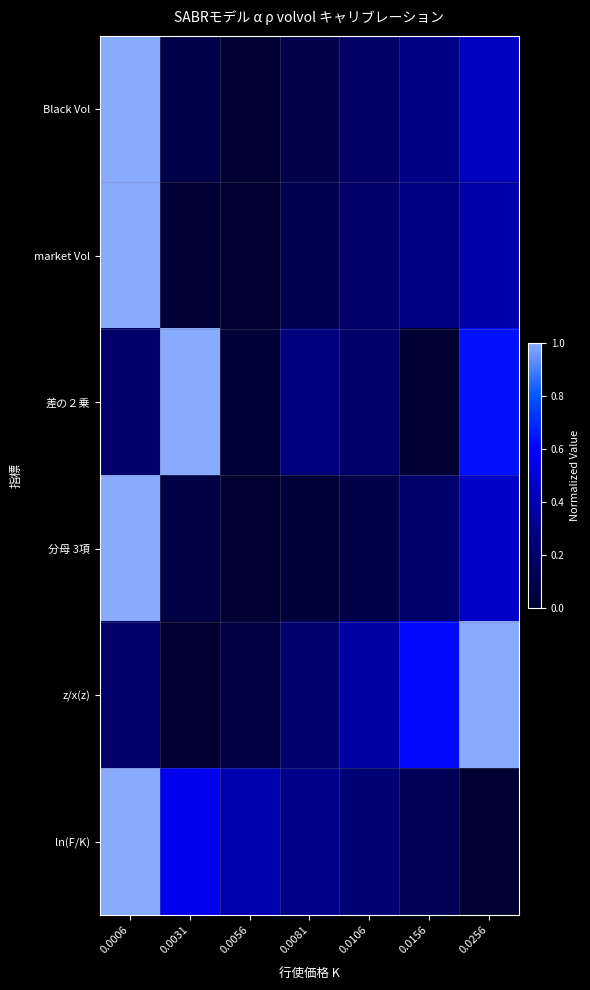

At 0.0256, list the series in order from smallest to largest.

ln(F/K), market Vol, Black Vol, 分母 3項, 差の２乗, z/x(z)